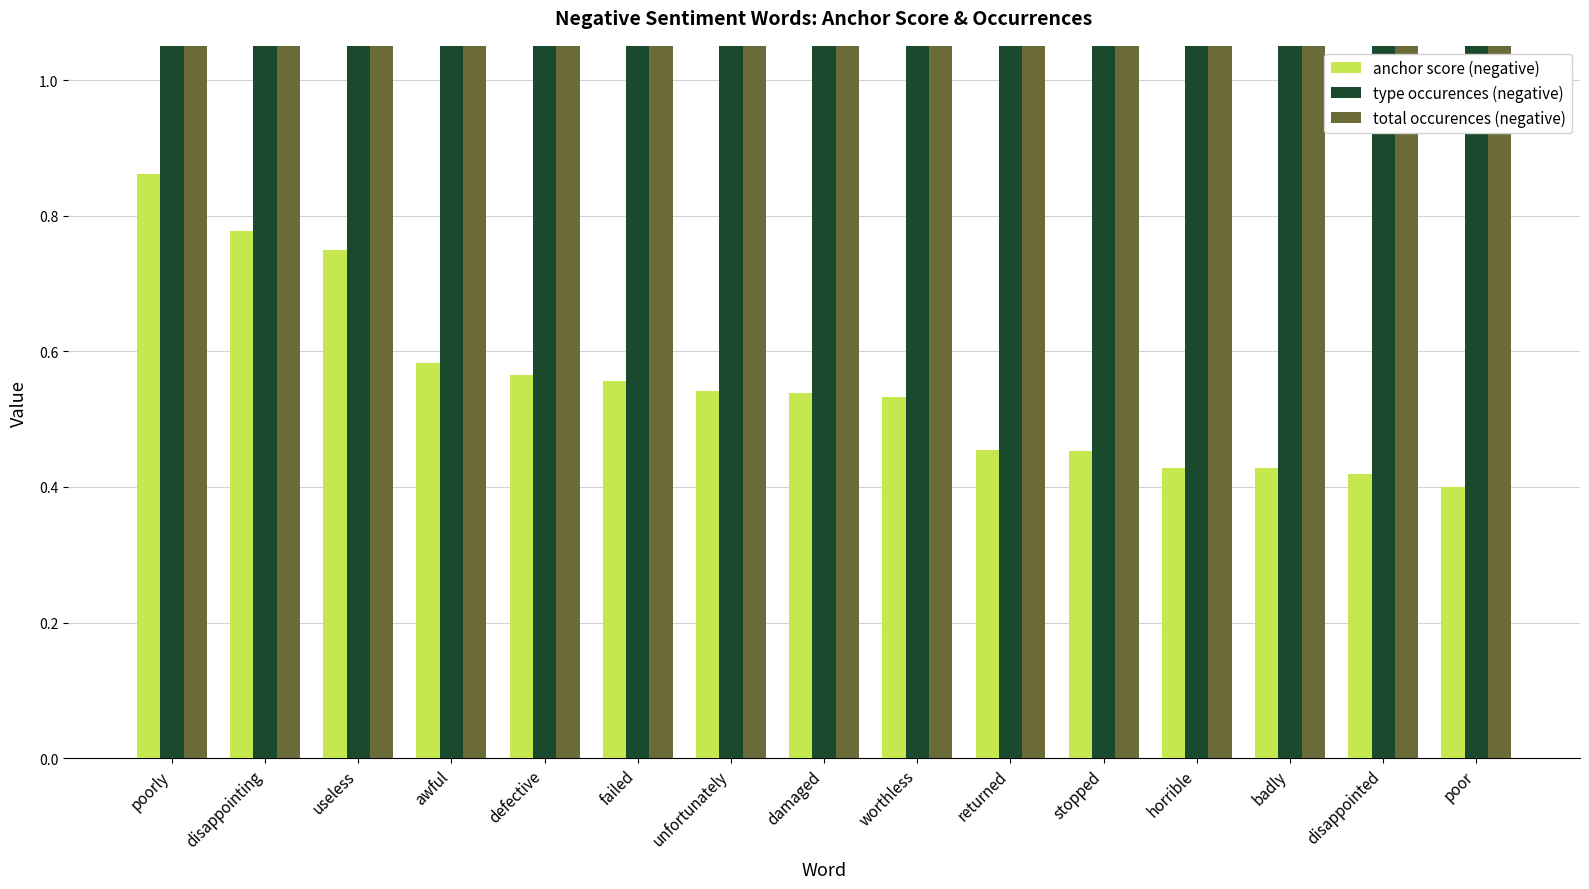

How many bars are there in total?

45